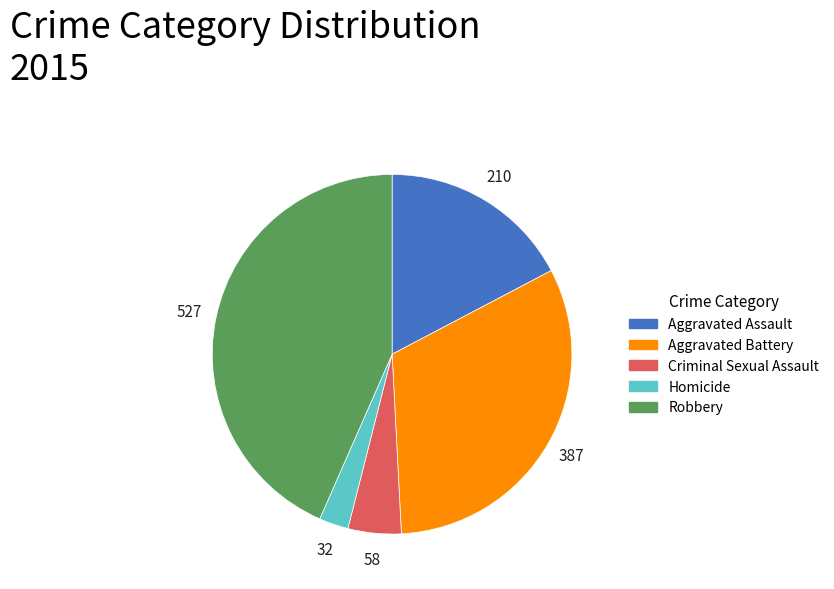

Do Aggravated Battery and Homicide together represent more than half of the pie?

No